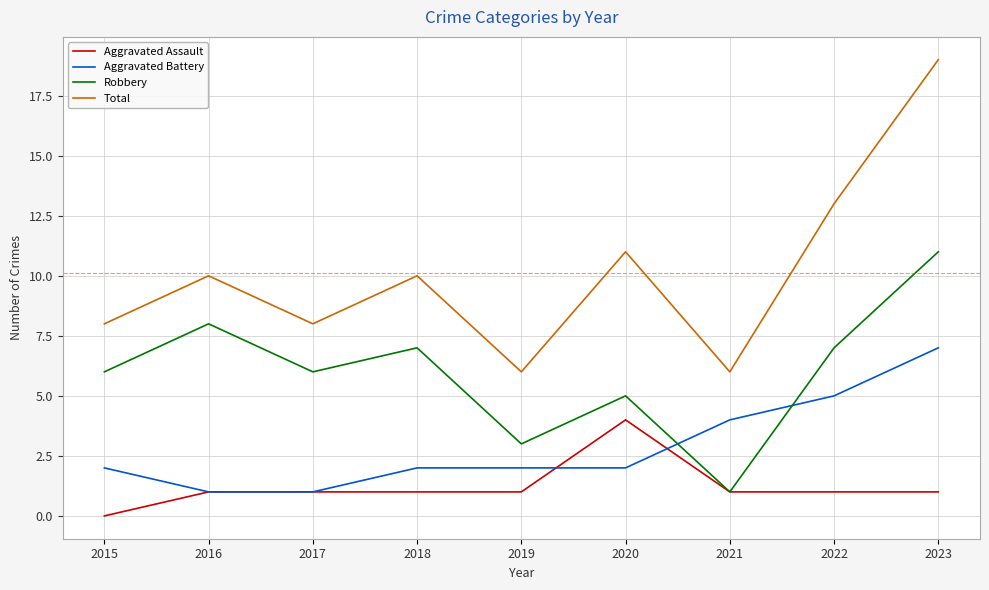

What is the average value of the Aggravated Battery series?

3